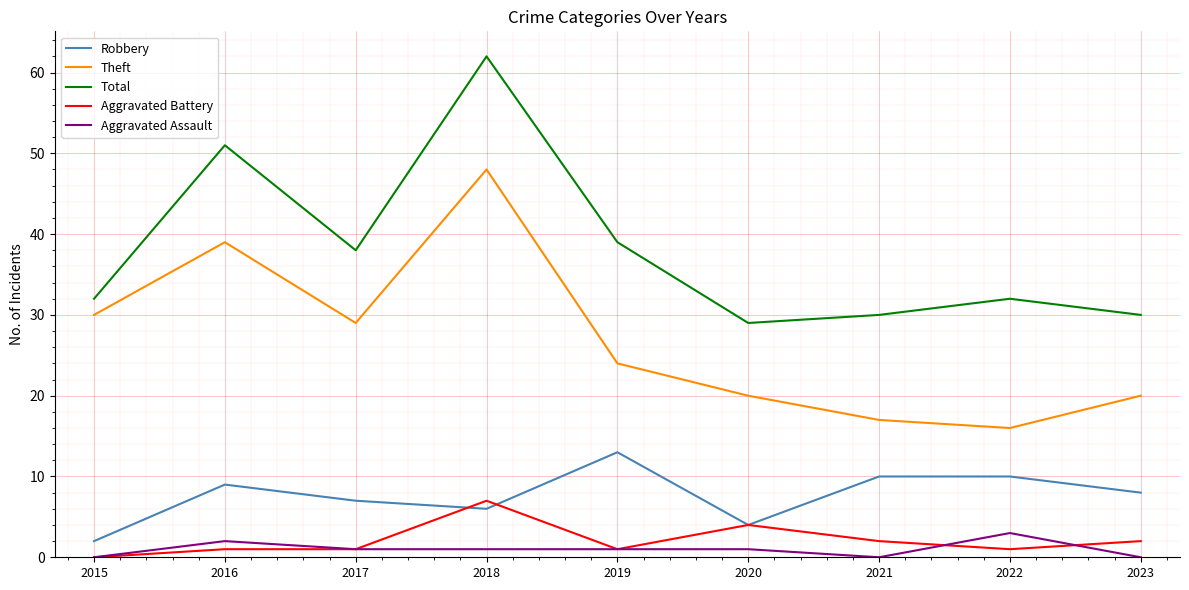

List the series in order of their peak value, lowest first.

Aggravated Assault, Aggravated Battery, Robbery, Theft, Total